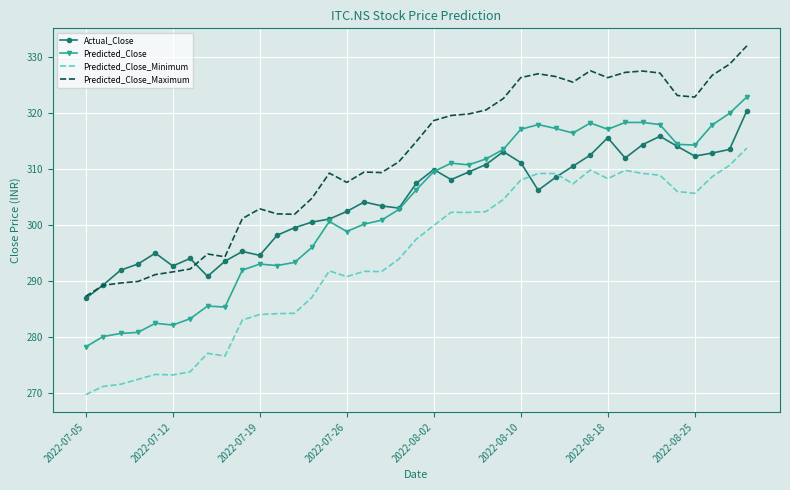

True or false: Predicted_Close_Maximum and Predicted_Close cross at least once.

False